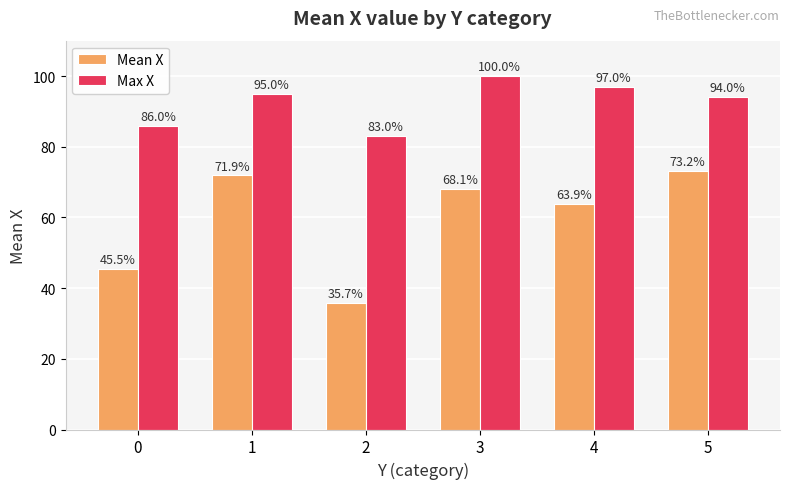

What is the approximate value of Max X at 2?

83.0